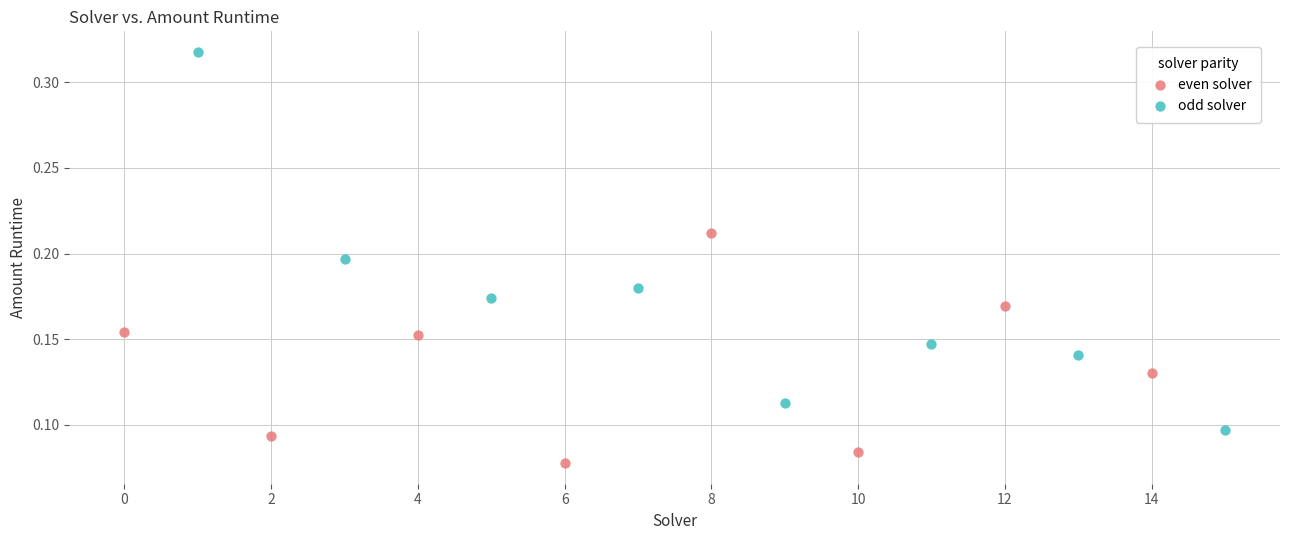

Which series has the widest spread of Y values?

odd solver